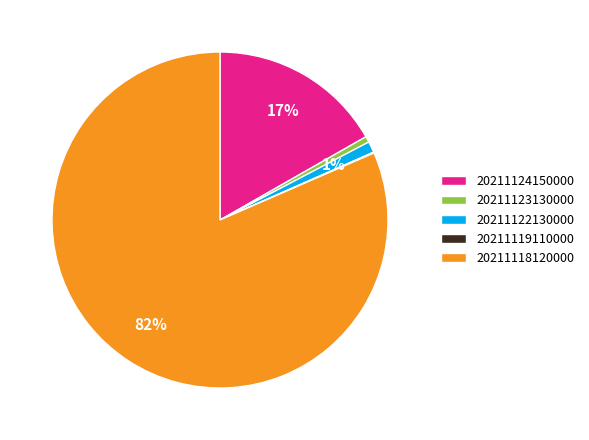

Which category accounts for the majority?

20211118120000